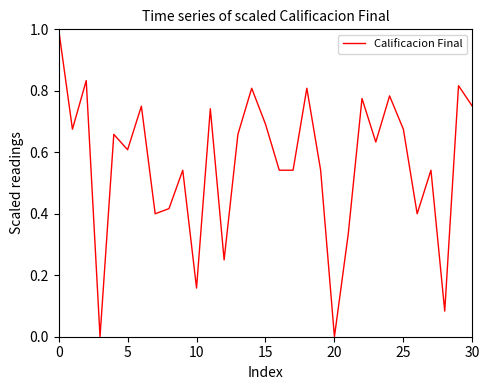

What is the sum of all values?

17.4